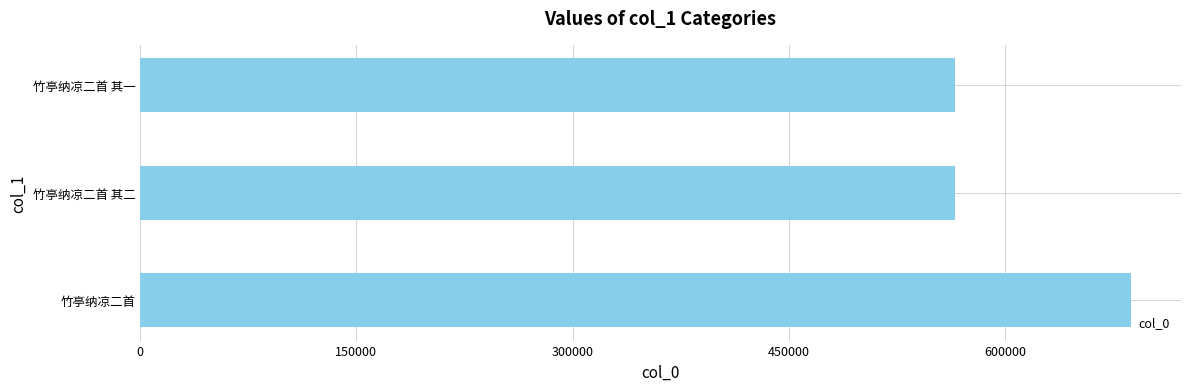

What is the change in value from 竹亭纳凉二首 to 竹亭纳凉二首 其一?

-122382